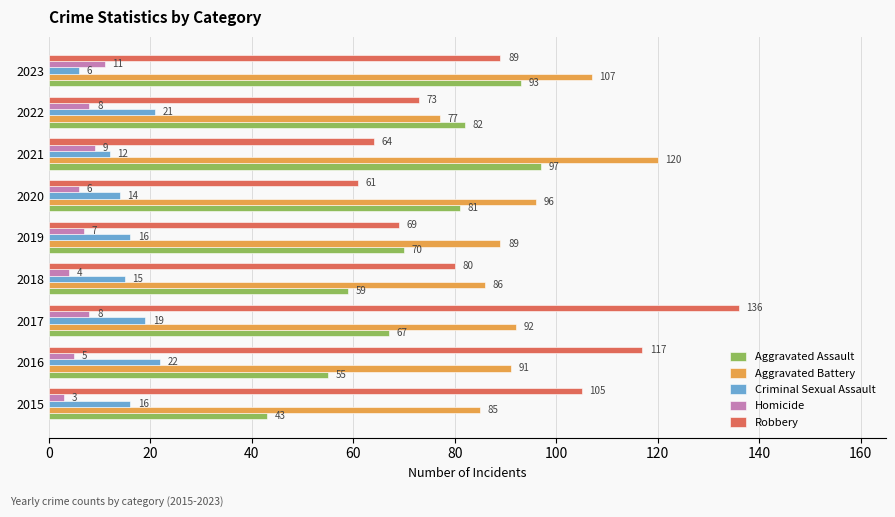

How many distinct data groups are displayed?

5